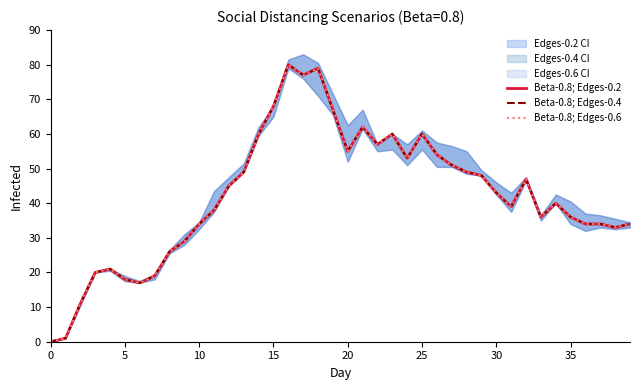

What is the difference between the second highest and minimum values in the Beta-0.8; Edges-0.6 series?

79